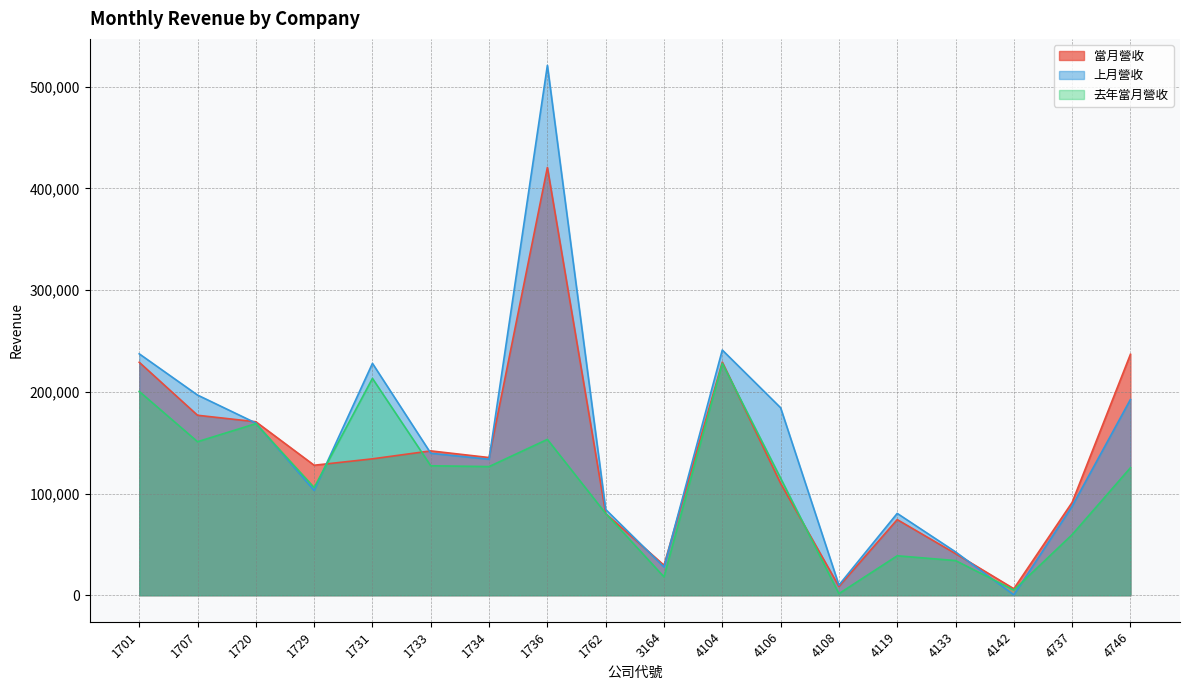

How many categories are shown in the chart?

18